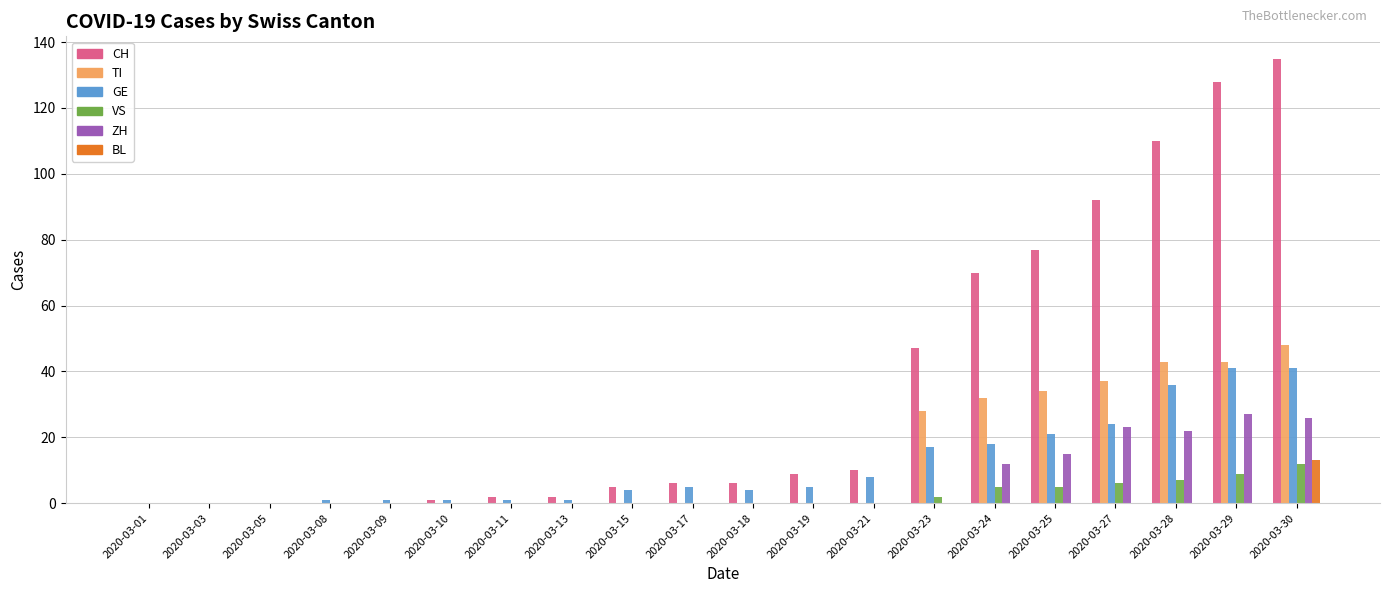

Which series has the largest total across all categories?

CH